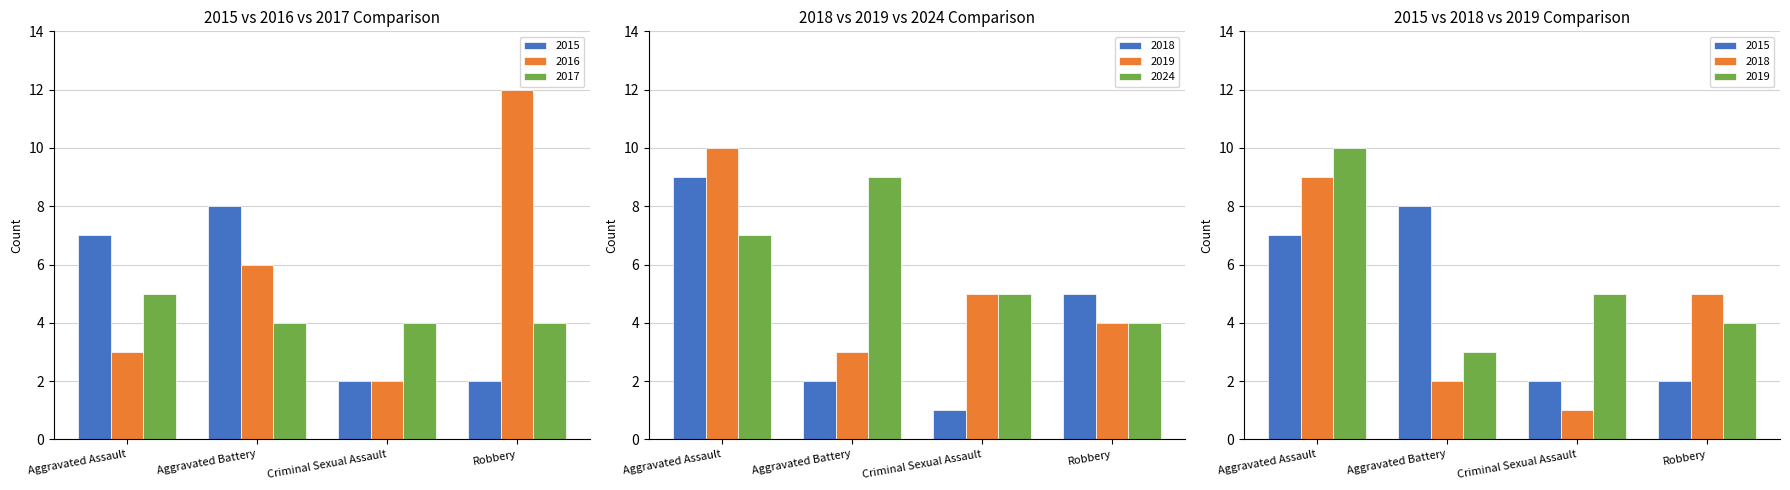

What is the sum of all 2018 values?

17